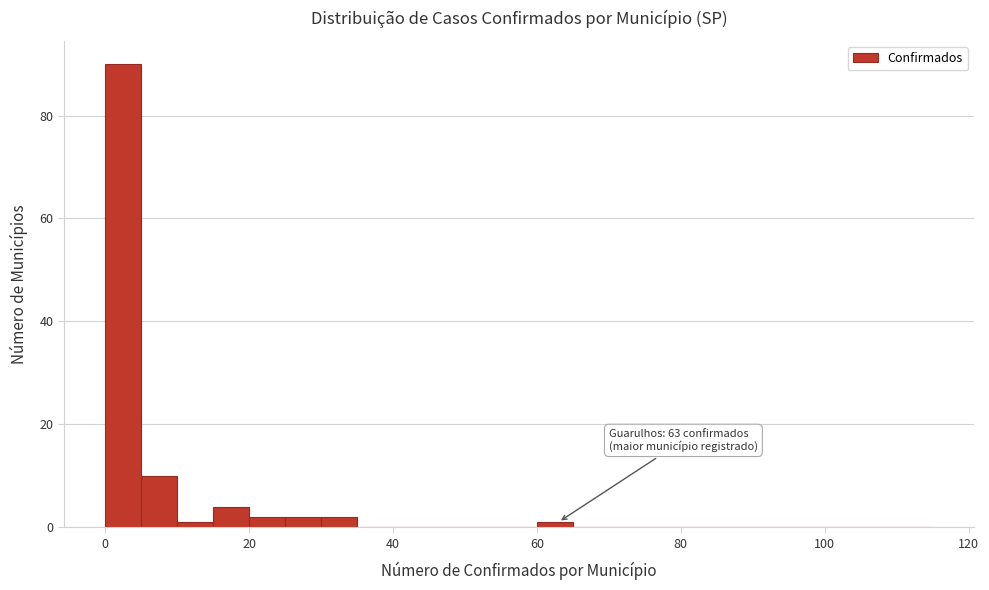

Read against the x-axis, roughly where is the centre of the tallest bar?

2